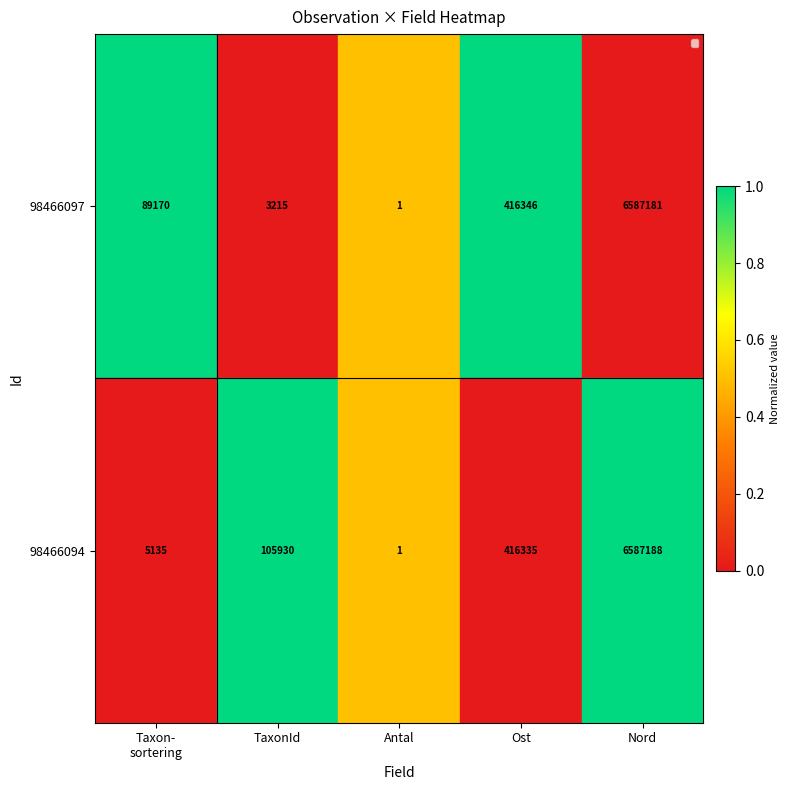

The 98466097 series shows 2 at Antal. True or false?

False